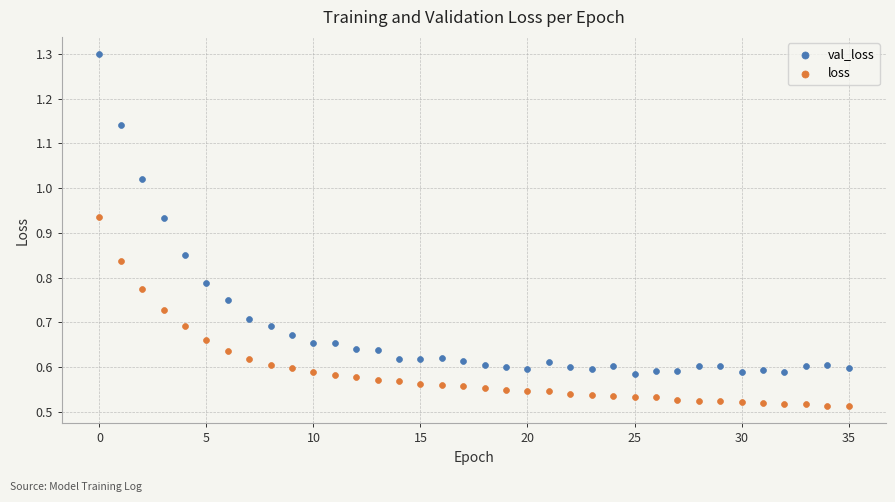

Which series has the widest spread of Y values?

val_loss